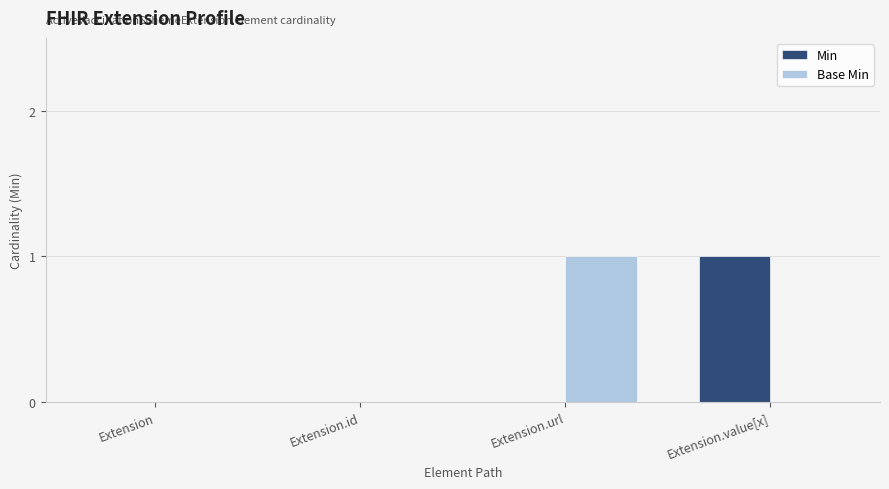

Which category has the highest value in the Base Min series?

Extension.url